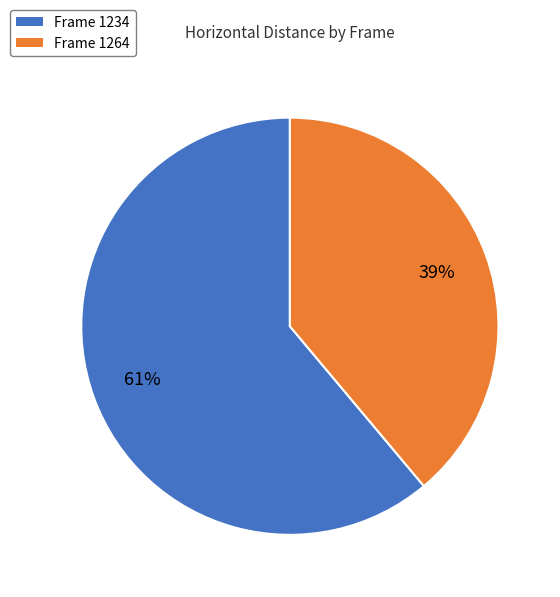

Is it true that Frame 1264 is 39% of the pie?

True